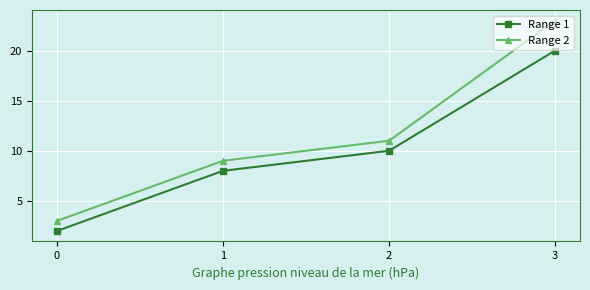

True or false: Range 2 and Range 1 intersect in this chart.

False